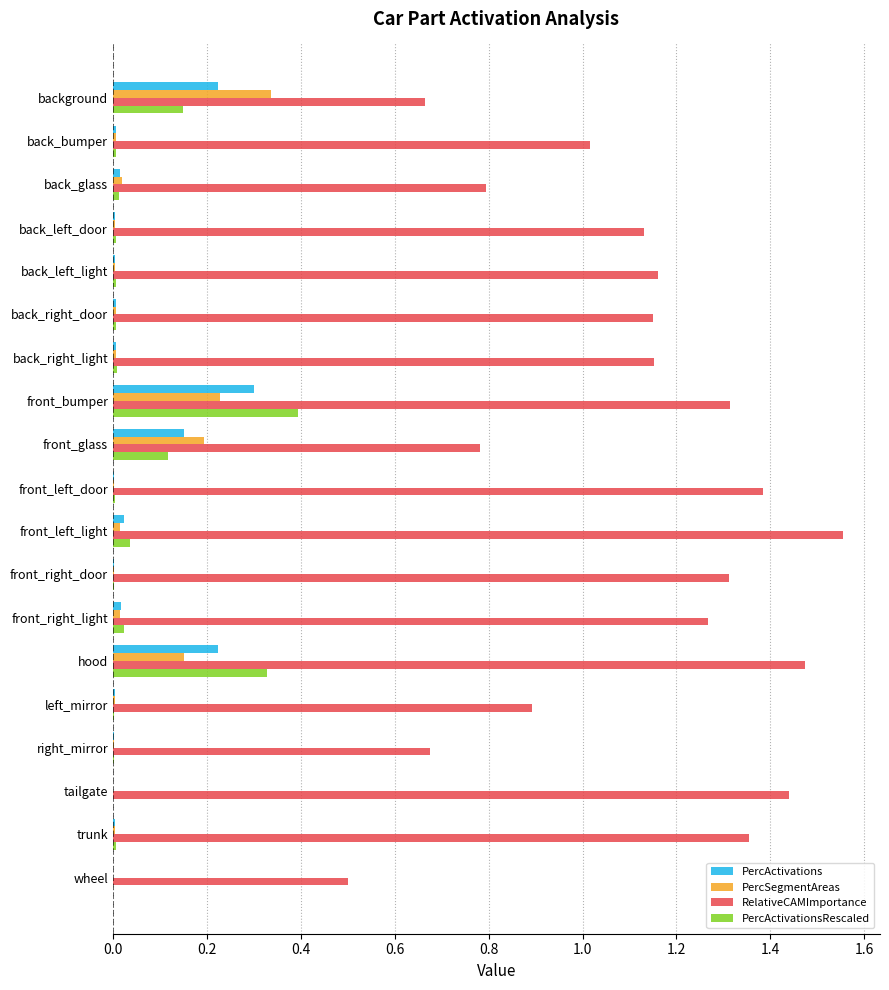

Is the value of PercActivationsRescaled at wheel greater than the value of RelativeCAMImportance at back_left_light?

No